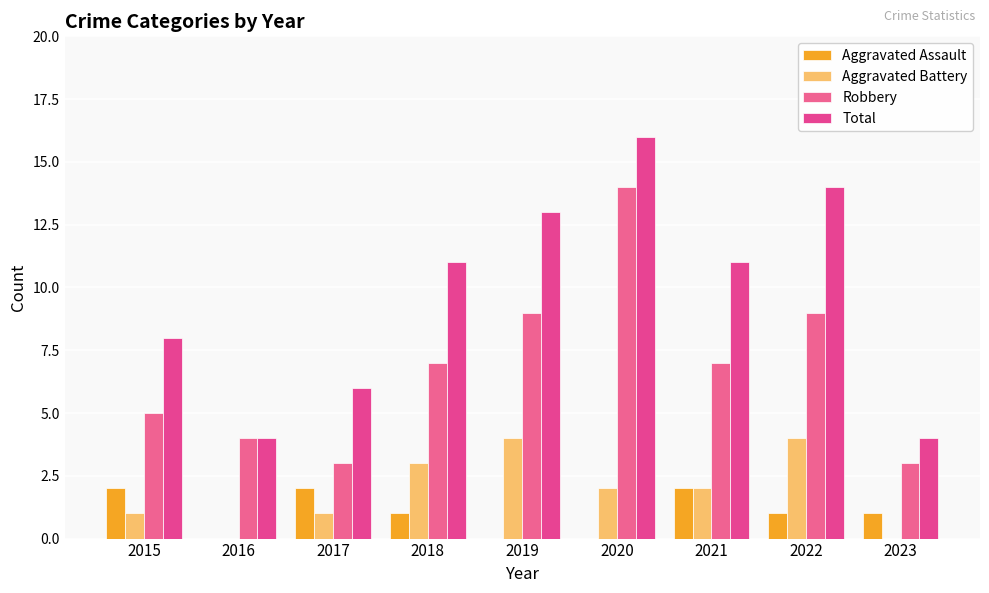

What is the maximum value shown in the chart?

16